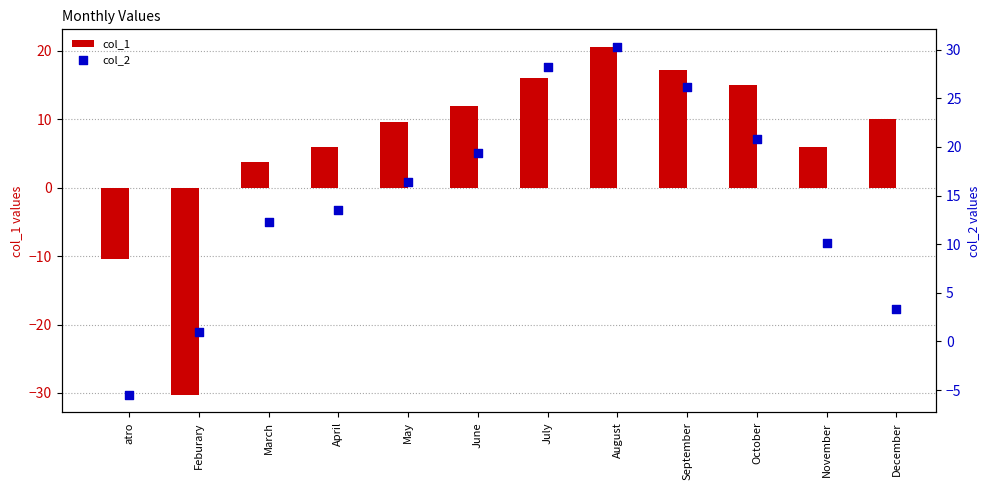

What are all the series names shown in the legend?

col_1, col_2